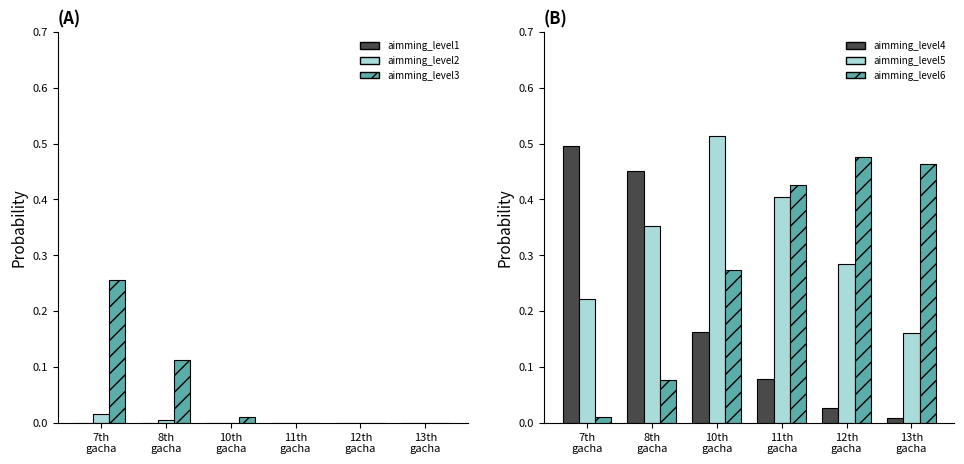

At 8th
gacha, list the series in order from largest to smallest.

aimming_level4, aimming_level5, aimming_level3, aimming_level6, aimming_level2, aimming_level1